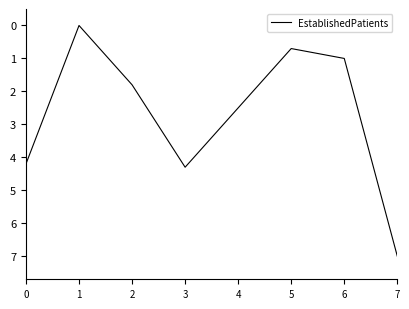

What is the difference between the second highest and minimum values?

4.3